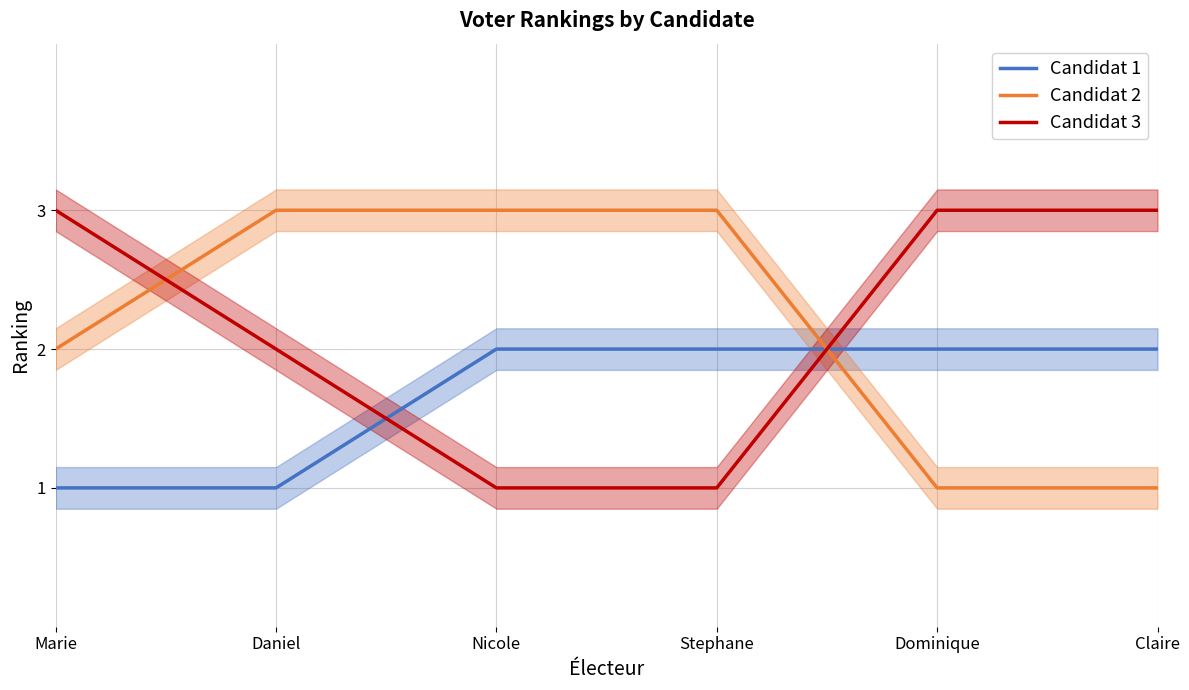

Between Stephane and Daniel, which is larger?

Stephane